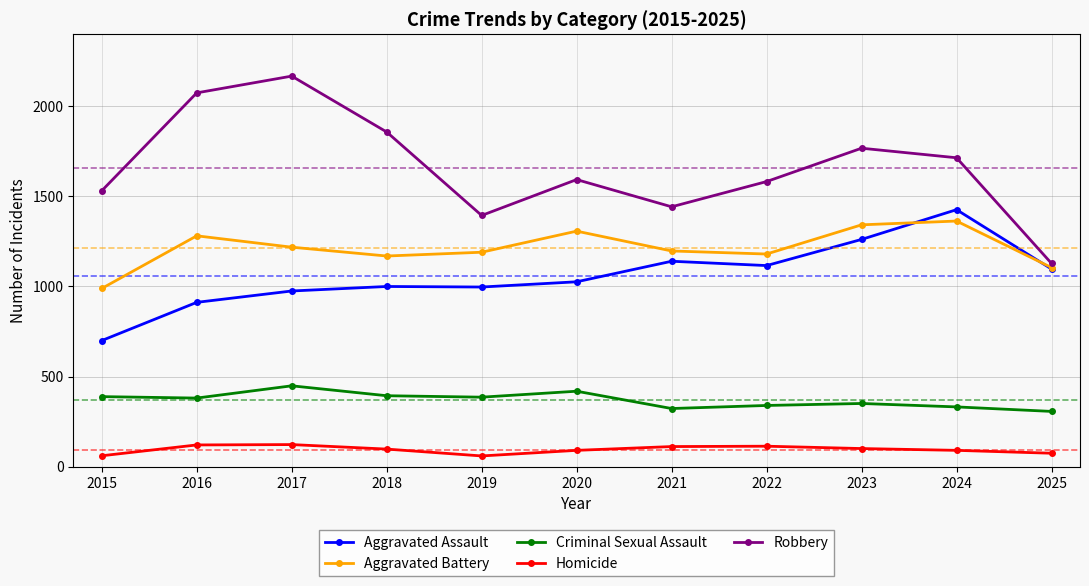

True or false: Criminal Sexual Assault and Aggravated Battery cross at least once.

False